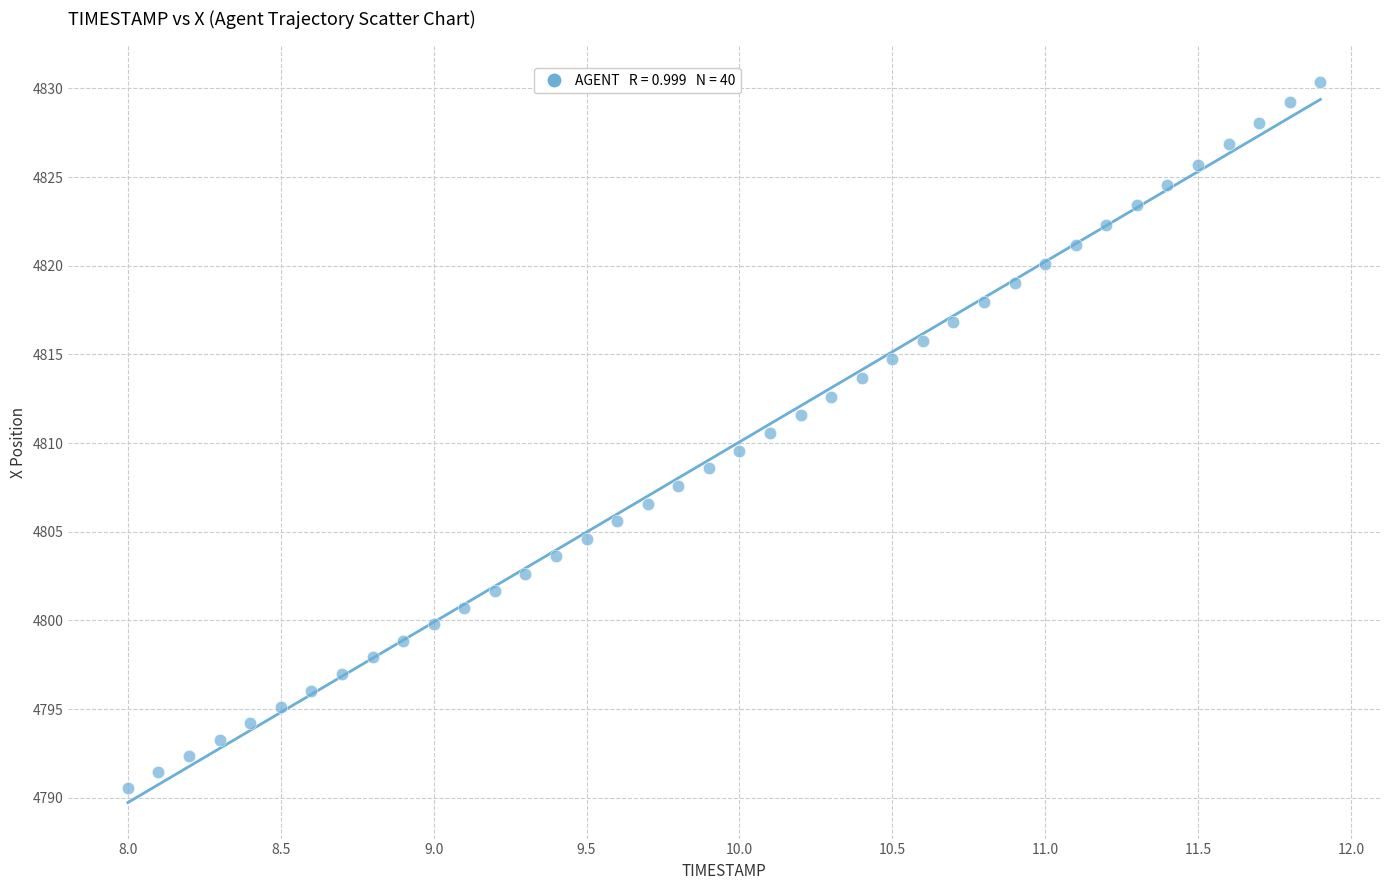

What is the range of X values (max minus min)?

3.9